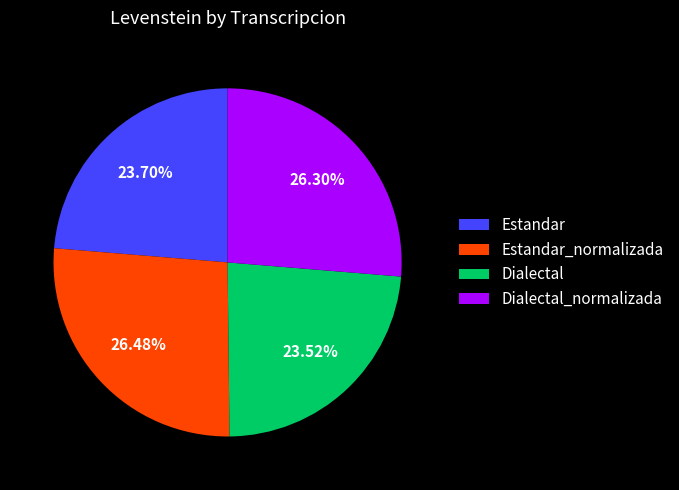

True or false: Estandar_normalizada accounts for 26% of the total.

True